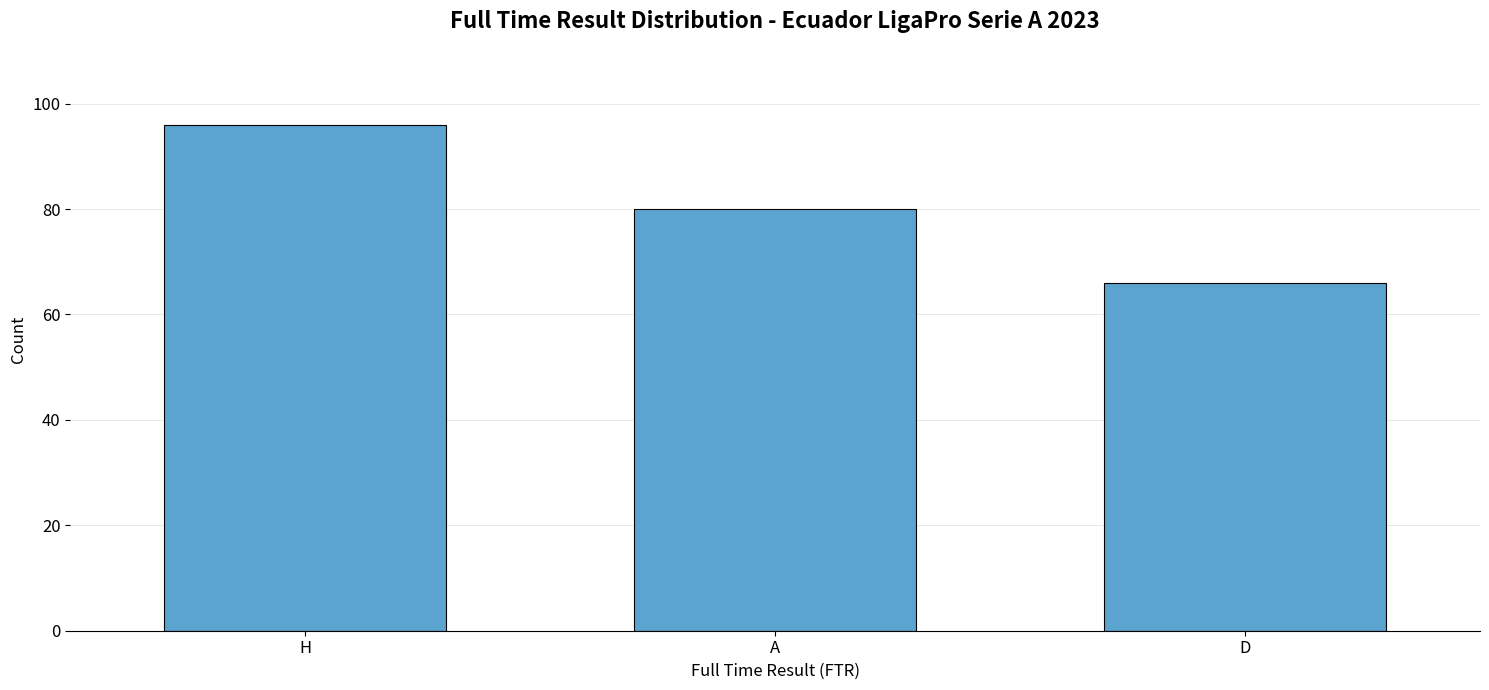

Rank the categories by value from lowest to highest.

D, A, H